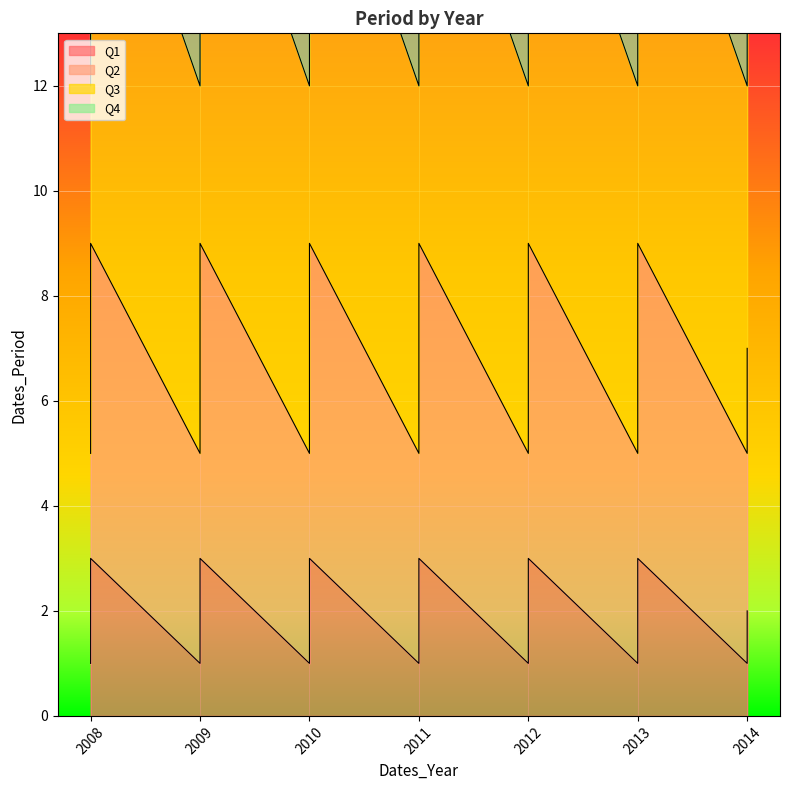

What is the total value across all series at 2010?

40